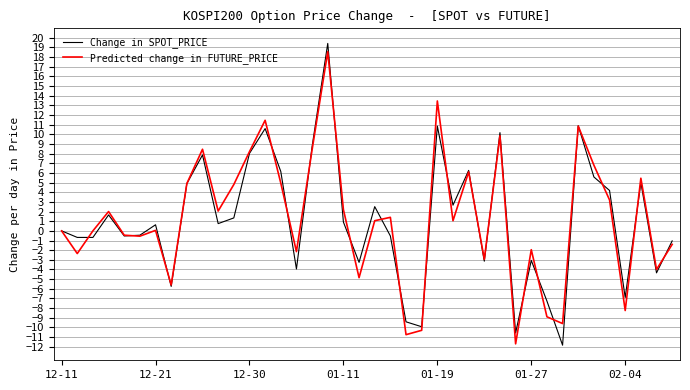

What is the maximum value for Predicted change in FUTURE_PRICE?

18.6